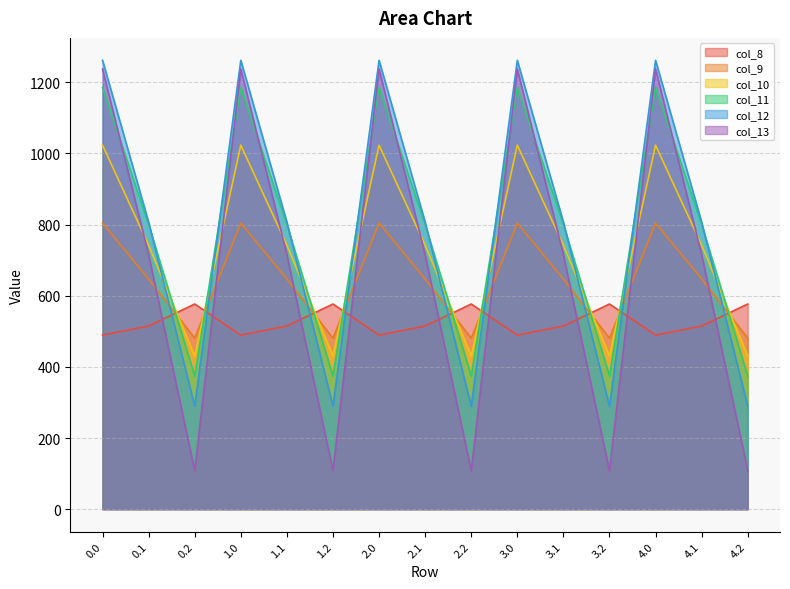

Reading left to right, list all the values displayed in this chart.

col_8: 489.3	514.8	576.6	489.3	514.8	576.6	489.3	514.8	576.6	489.3	514.8	576.6	489.3	514.8	576.6
col_9: 804.0	646.9	480.7	804.0	646.9	480.7	804.0	646.9	480.7	804.0	646.9	480.7	804.0	646.9	480.7
col_10: 1023.2	742.1	430.5	1023.2	742.1	430.5	1023.2	742.1	430.5	1023.2	742.1	430.5	1023.2	742.1	430.5
col_11: 1185.2	800.2	374.4	1185.2	800.2	374.4	1185.2	800.2	374.4	1185.2	800.2	374.4	1185.2	800.2	374.4
col_12: 1261.6	806.9	289.5	1261.6	806.9	289.5	1261.6	806.9	289.5	1261.6	806.9	289.5	1261.6	806.9	289.5
col_13: 1237.4	715.3	107.8	1237.4	715.3	107.8	1237.4	715.3	107.8	1237.4	715.3	107.8	1237.4	715.3	107.8